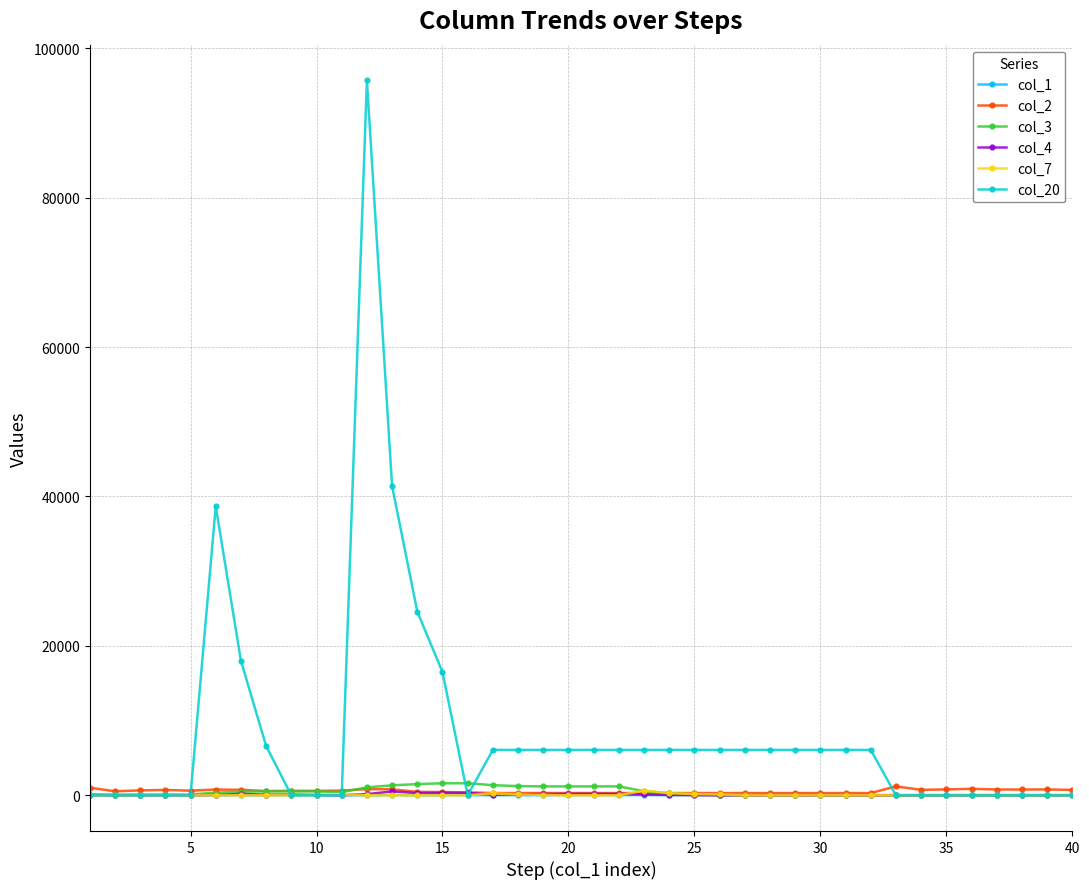

Which series has the largest range (max minus min)?

col_20